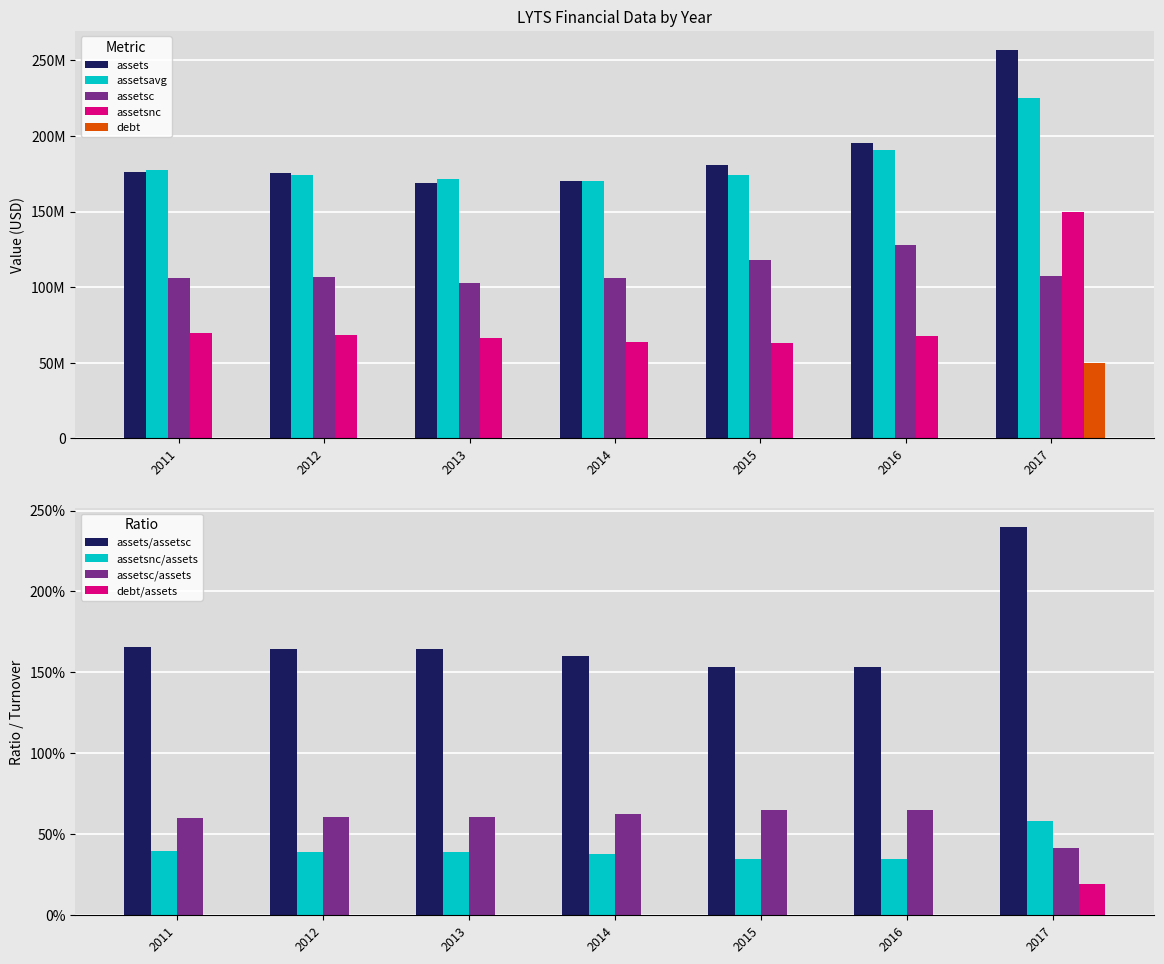

What is the sum of all assetsnc values?

548999000